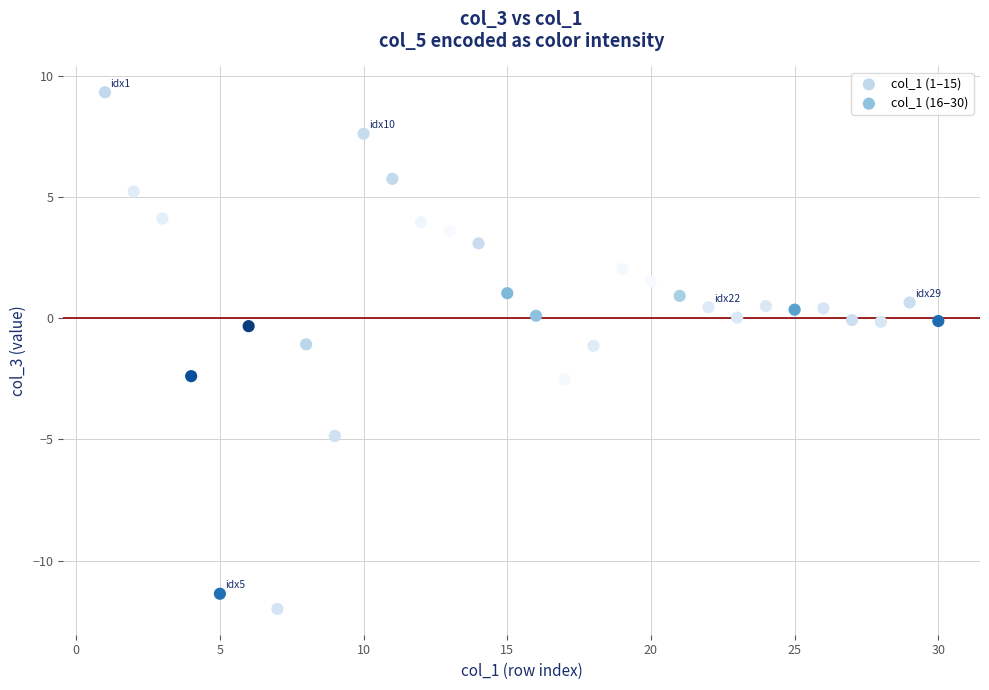

Which series reaches the minimum Y coordinate?

col_1 (1–15)